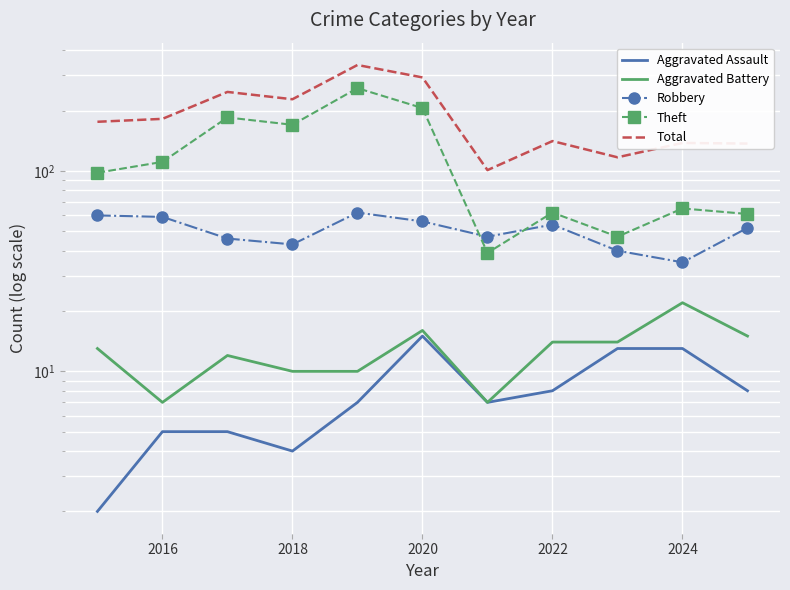

What is the value of the Total point at the 10th from the left?

138